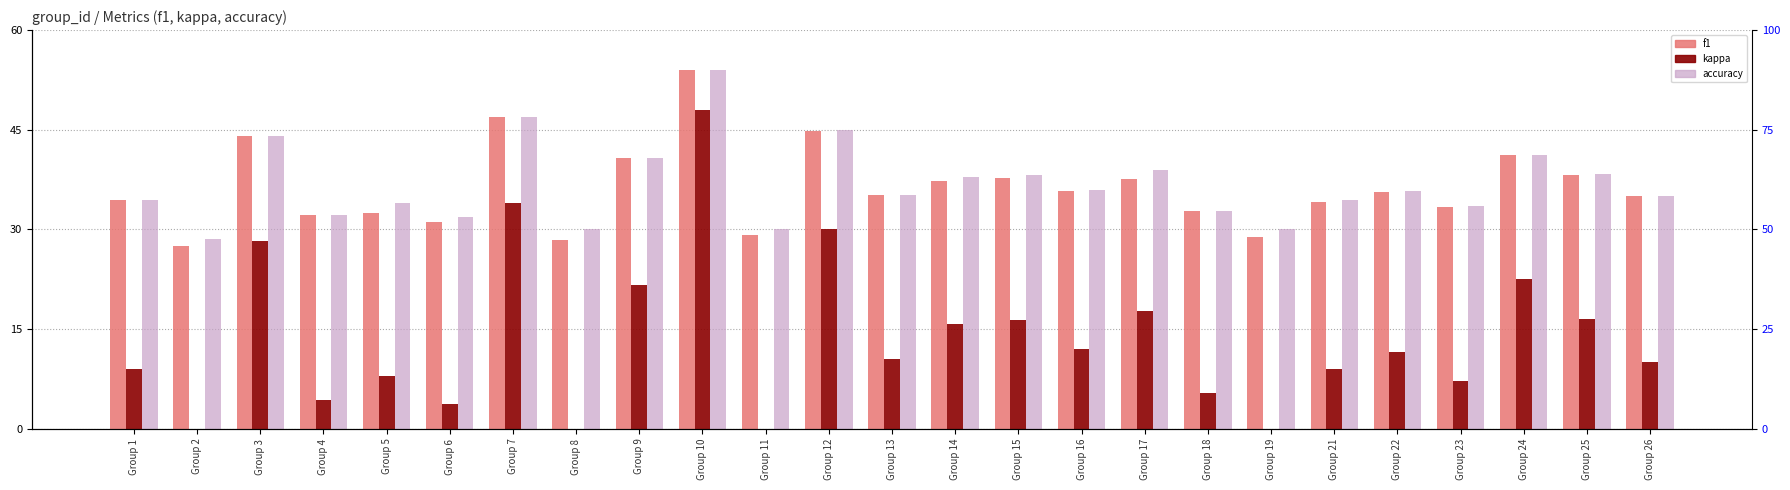

Reading left to right, what are all the values shown in this chart?

f1: Group 1=34.5	Group 2=27.5	Group 3=44.1	Group 4=32.1	Group 5=32.5	Group 6=31.2	Group 7=46.9	Group 8=28.4	Group 9=40.8	Group 10=53.9	Group 11=29.1	Group 12=44.8	Group 13=35.2	Group 14=37.3	Group 15=37.8	Group 16=35.8	Group 17=37.6	Group 18=32.7	Group 19=28.8	Group 21=34.1	Group 22=35.7	Group 23=33.4	Group 24=41.2	Group 25=38.2	Group 26=35.0
kappa: Group 1=9.0	Group 2=-3.0	Group 3=28.2	Group 4=4.3	Group 5=8.0	Group 6=3.8	Group 7=33.9	Group 8=0.0	Group 9=21.6	Group 10=48.0	Group 11=0.0	Group 12=30.0	Group 13=10.4	Group 14=15.7	Group 15=16.4	Group 16=12.0	Group 17=17.8	Group 18=5.5	Group 19=0.0	Group 21=9.0	Group 22=11.5	Group 23=7.1	Group 24=22.5	Group 25=16.6	Group 26=10.0
accuracy: Group 1=34.5	Group 2=28.5	Group 3=44.1	Group 4=32.1	Group 5=34.0	Group 6=31.9	Group 7=47.0	Group 8=30.0	Group 9=40.8	Group 10=54.0	Group 11=30.0	Group 12=45.0	Group 13=35.2	Group 14=37.9	Group 15=38.2	Group 16=36.0	Group 17=38.9	Group 18=32.7	Group 19=30.0	Group 21=34.5	Group 22=35.8	Group 23=33.6	Group 24=41.2	Group 25=38.3	Group 26=35.0